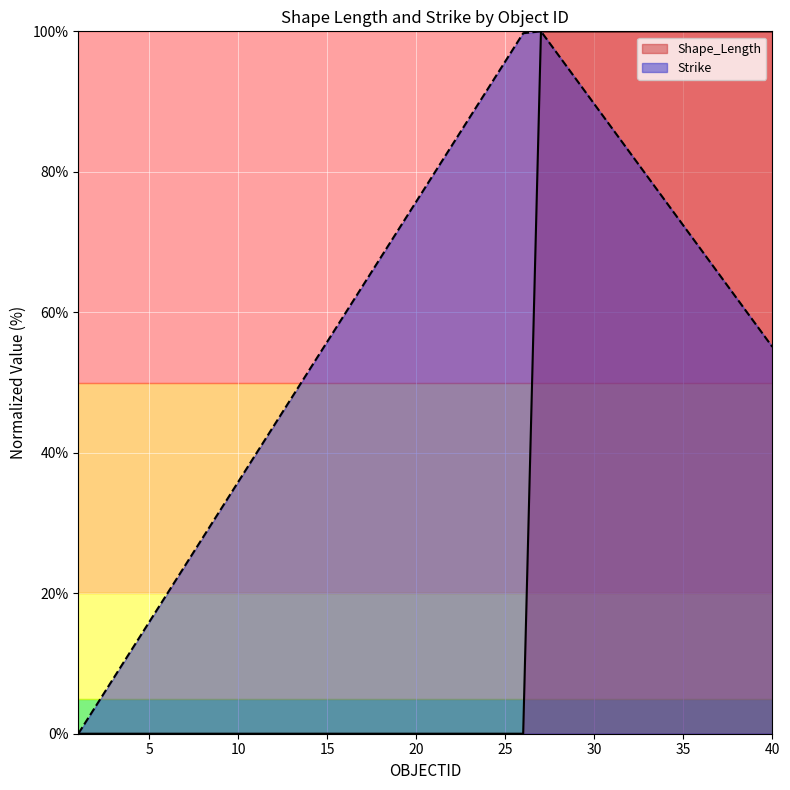

After their last crossing, which series has the higher values: Shape_Length or Strike?

Shape_Length